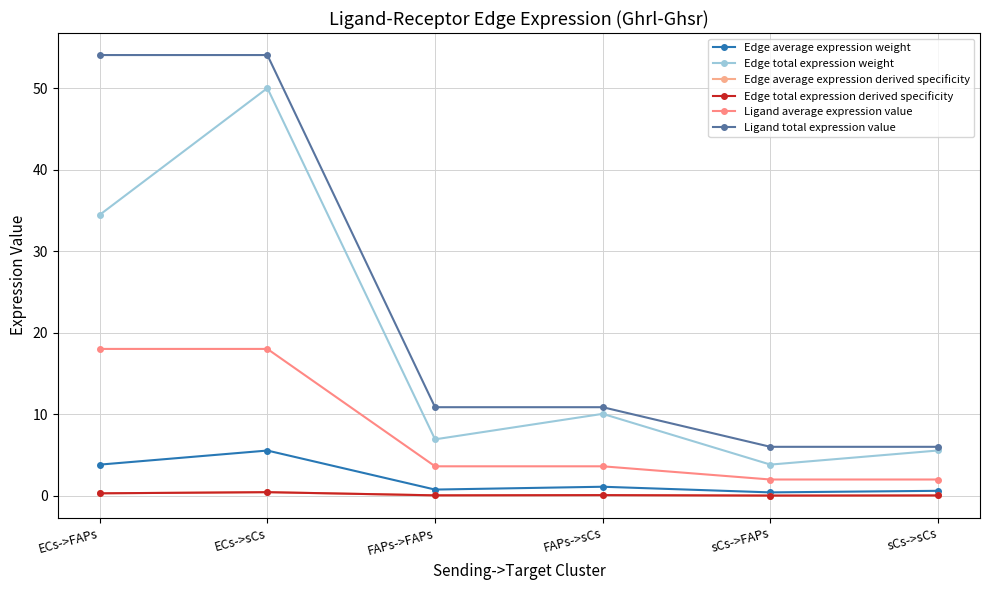

The value of Ligand average expression value at ECs->FAPs is 32.3. True or false?

False